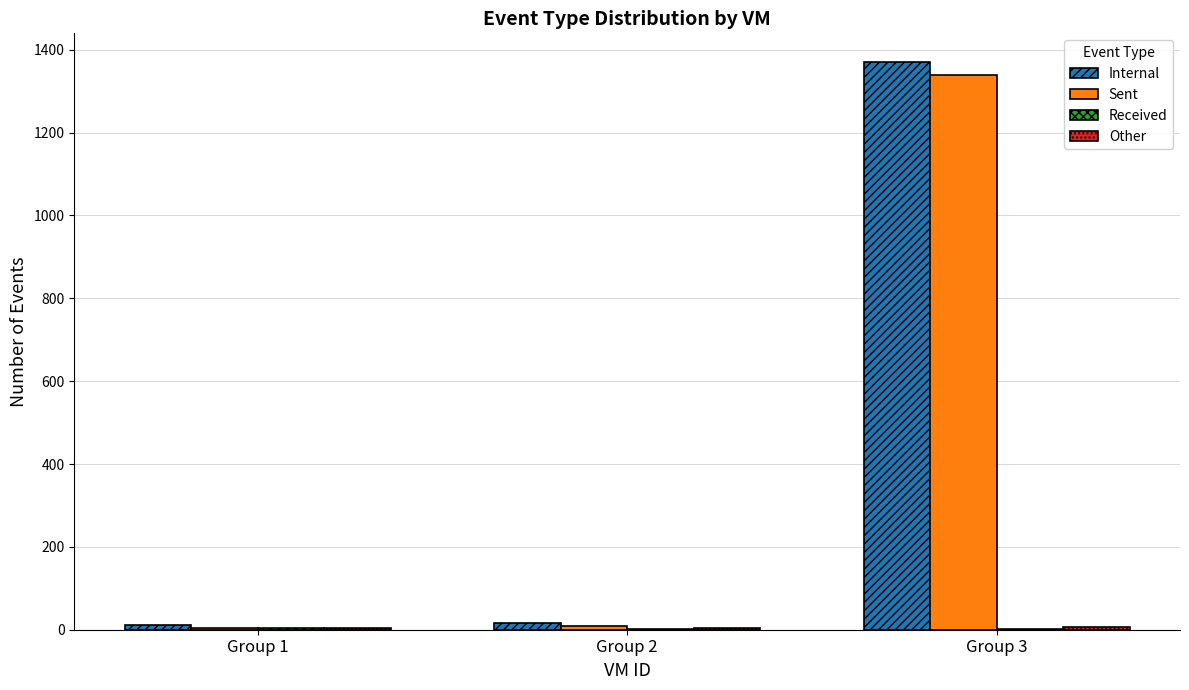

What is the total value across all series at Group 1?

21